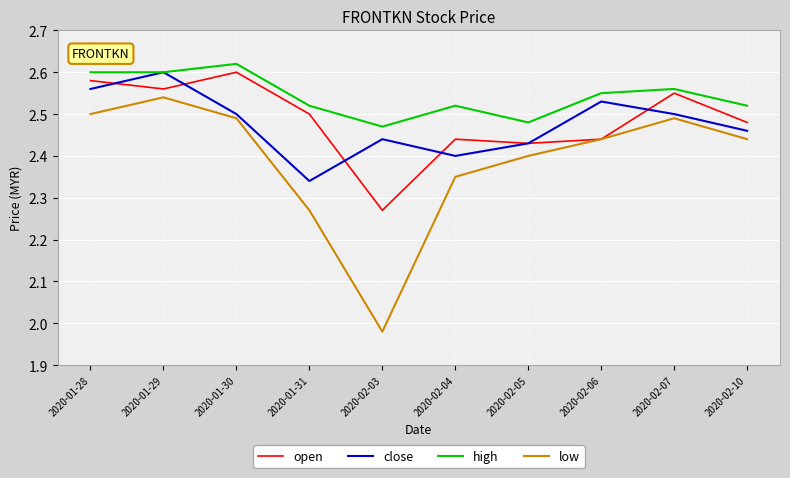

True or false: high and low intersect in this chart.

False